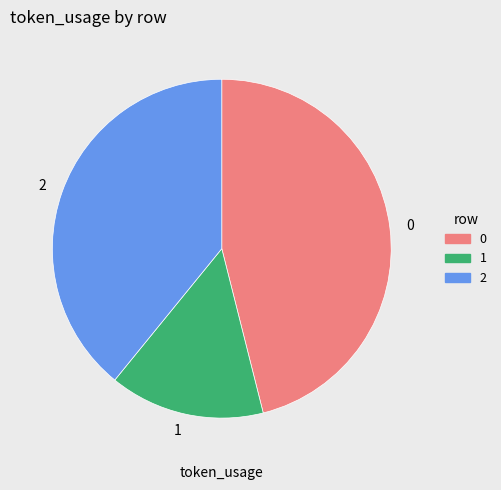

What is the ratio of the value at 2 to the value at 1?

2.6